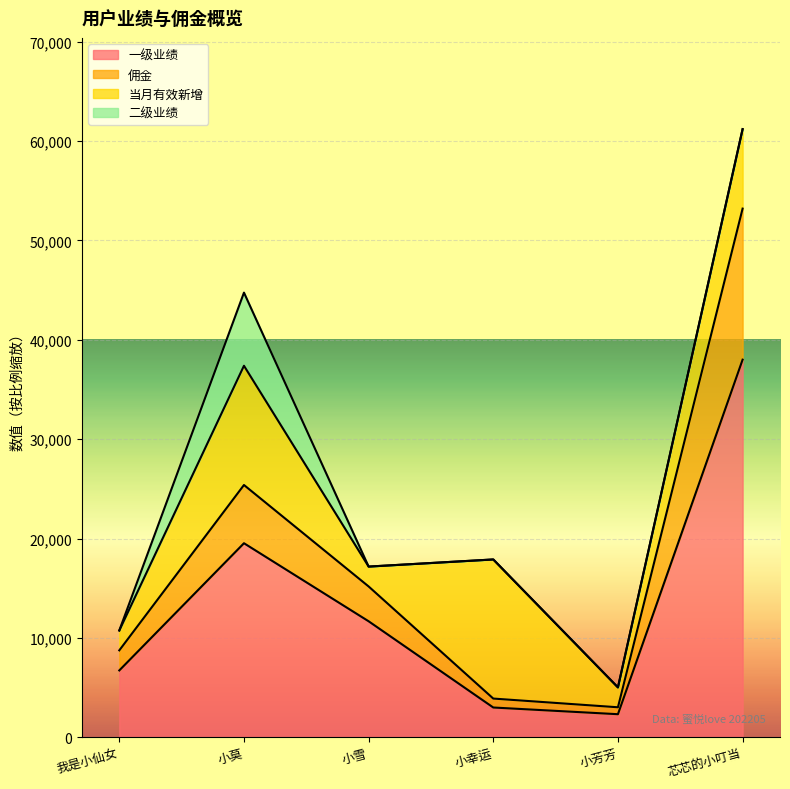

True or false: 一级业绩 and 佣金 intersect in this chart.

False